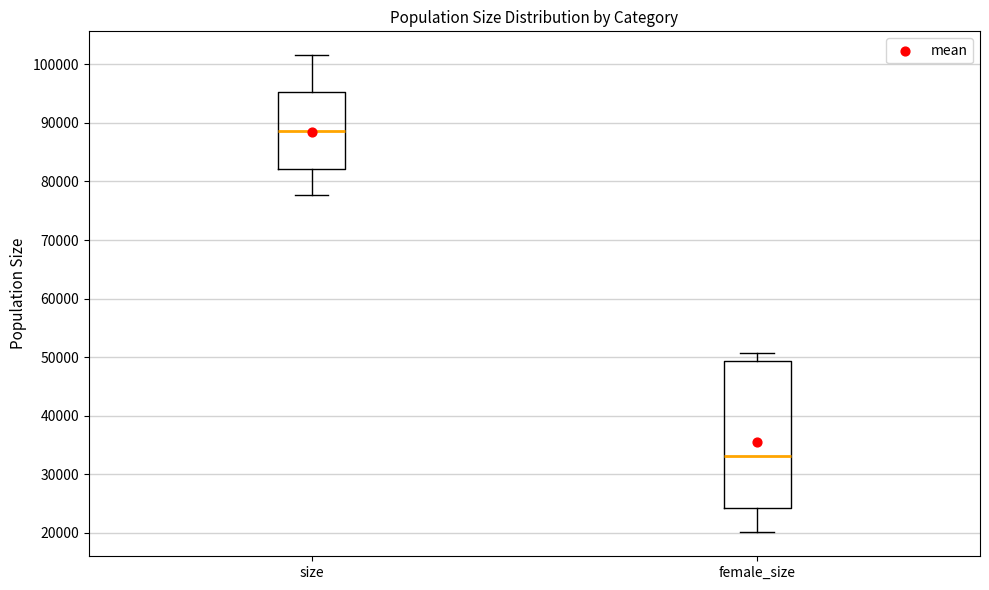

Reading left to right, transcribe this box plot: for each box, give where its median line is, the range the box spans, and where its two whiskers end, as read against the y-axis. The values are not printed on the chart, so give them approximately, as read against the axis.

size: median 89000, box 82000 to 95000, whiskers 78000 to 102000
female_size: median 33000, box 24000 to 49000, whiskers 20000 to 51000